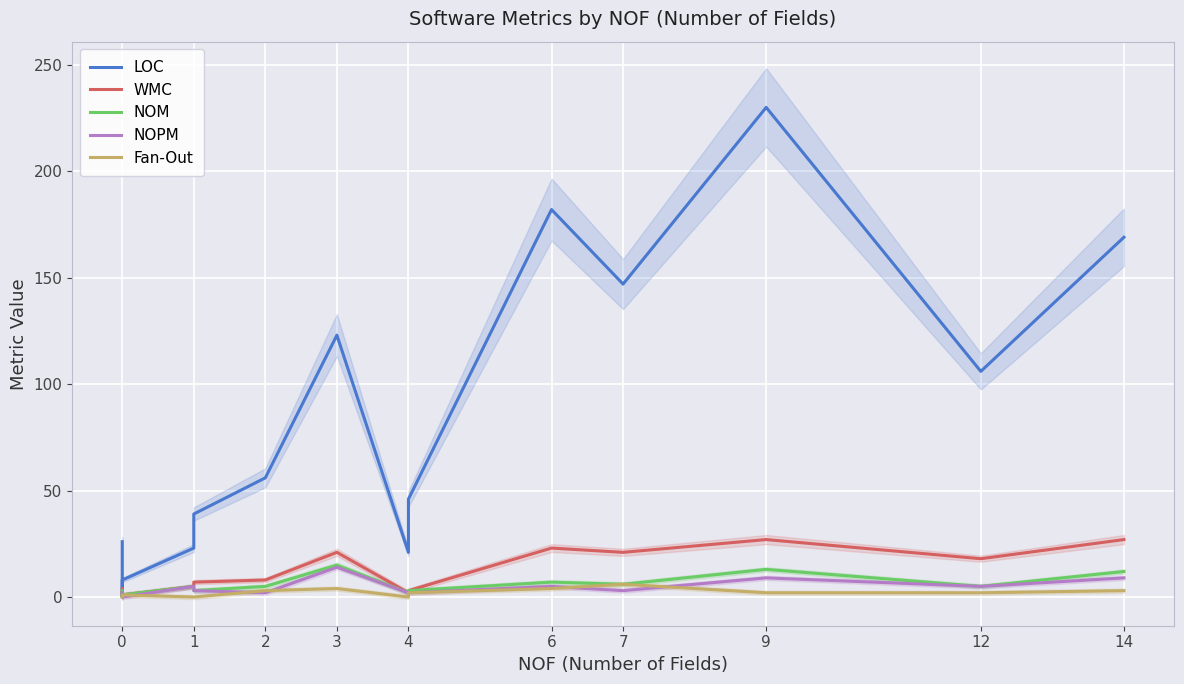

The value of LOC at 12 is 56. True or false?

False